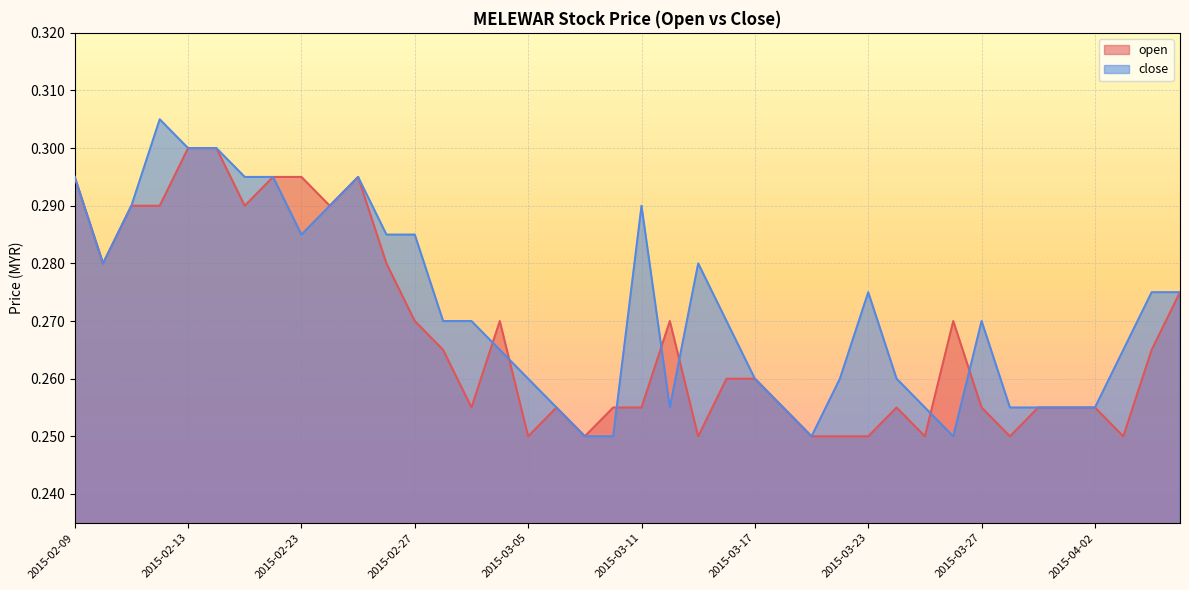

Rank the series by their maximum value, from highest to lowest.

close, open